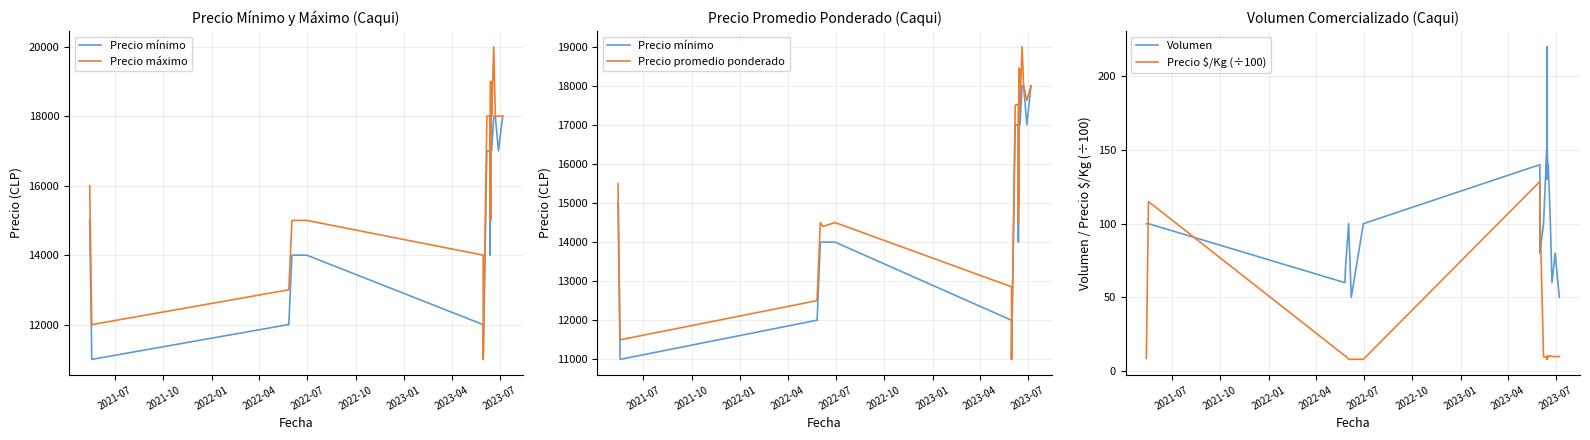

In Precio máximo, how many points are higher than both neighbors (excluding endpoints)?

3